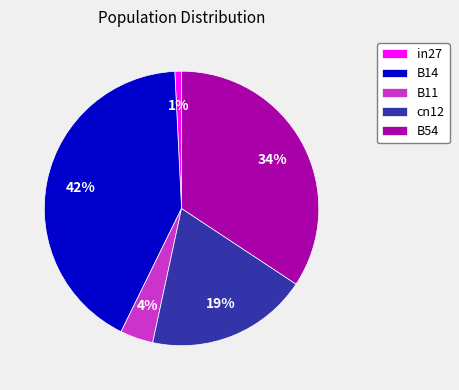

Is the sum of B54 and B11 greater than half?

No